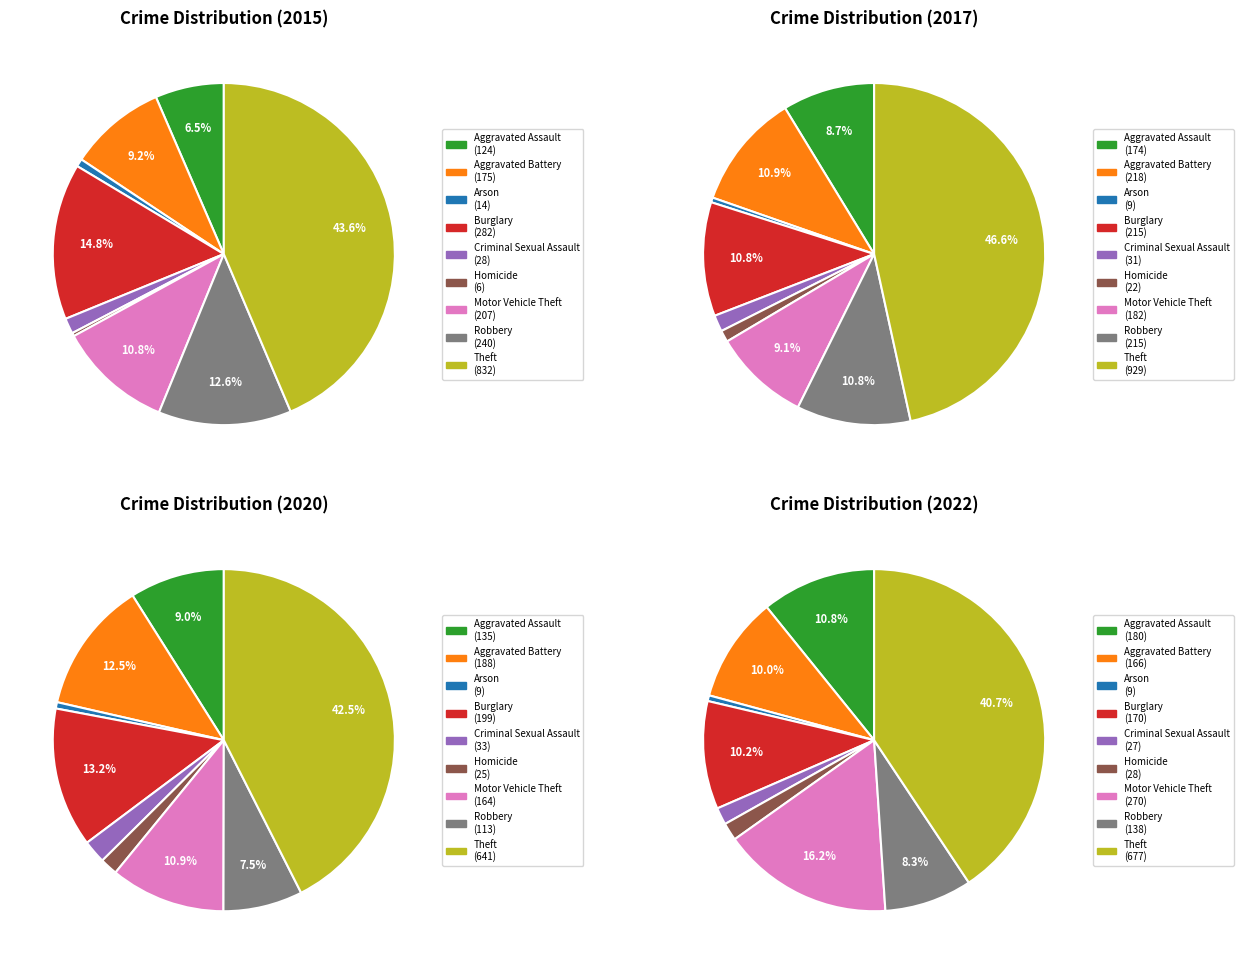

Is it true that Theft is 44% of the pie?

True